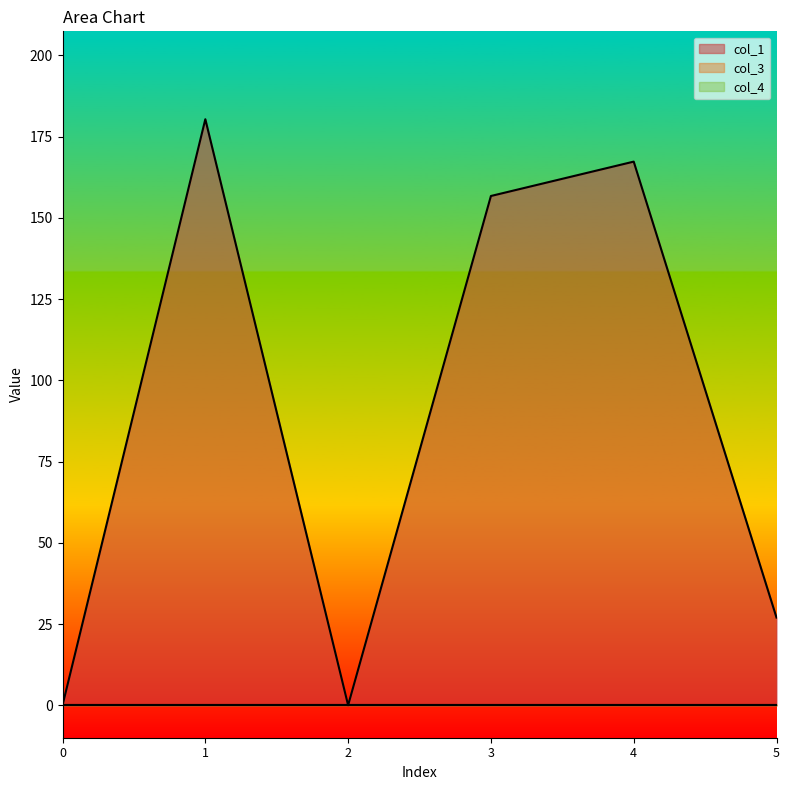

Reading left to right, list all the values displayed in this chart.

col_1: 0.0	180.4	0.0	156.7	167.3	27.0
col_3: 0.0	0.0	0.0	0.0	0.0	0.0
col_4: 0.0	0.0	0.0	0.0	0.0	0.0